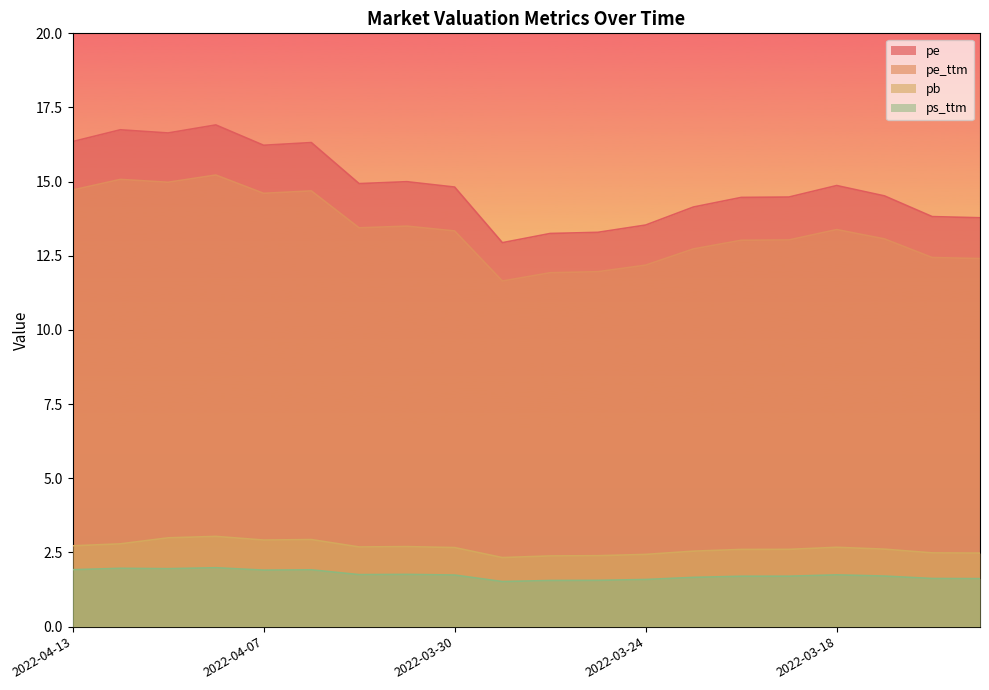

At how many categories does at least one series exceed 9?

20